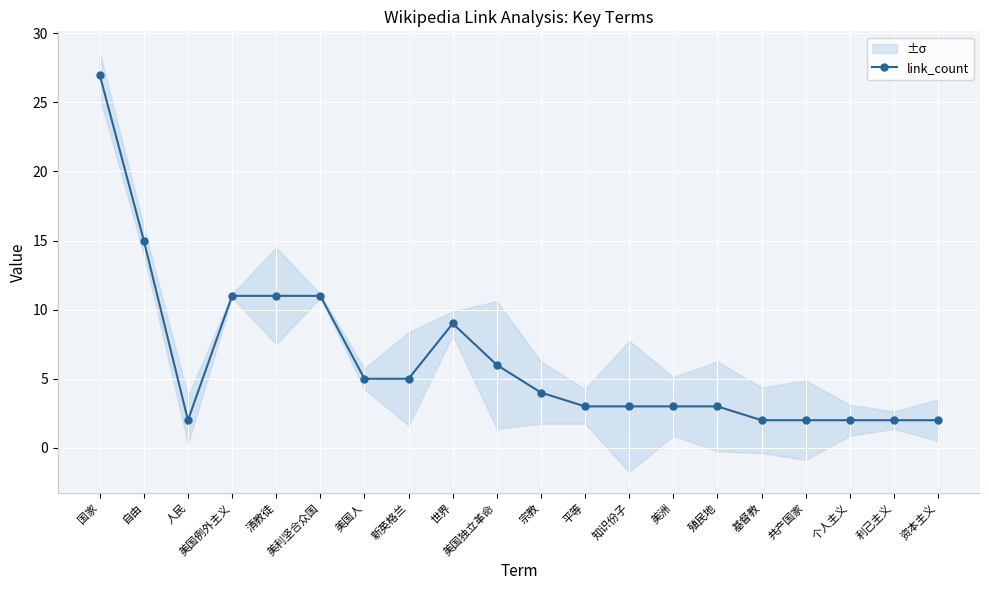

At which label does the data first exceed 4?

国家